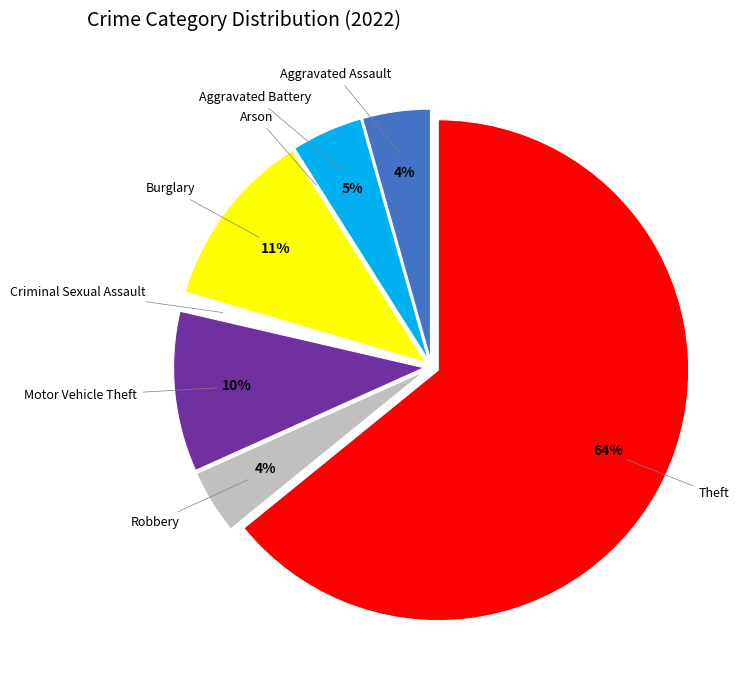

To the nearest percent, what is the combined percentage of Aggravated Battery and Burglary?

16%